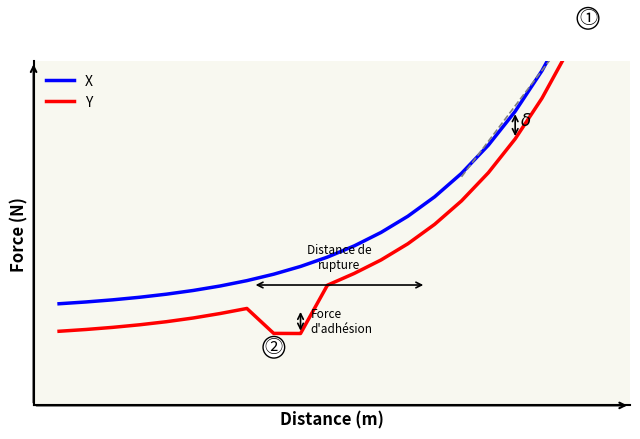

Reading left to right, transcribe all the data shown in this chart.

X: -0.1	-0.1	-0.1	-0.1	-0.1	-0.1	-0.1	-0.1	-0.0	-0.0	0.0	0.0	0.1	0.1	0.2	0.3	0.3	0.4	0.6	0.7
Y: -0.2	-0.2	-0.2	-0.2	-0.2	-0.2	-0.2	-0.1	-0.2	-0.2	-0.1	-0.0	0.0	0.0	0.1	0.2	0.3	0.4	0.5	0.6